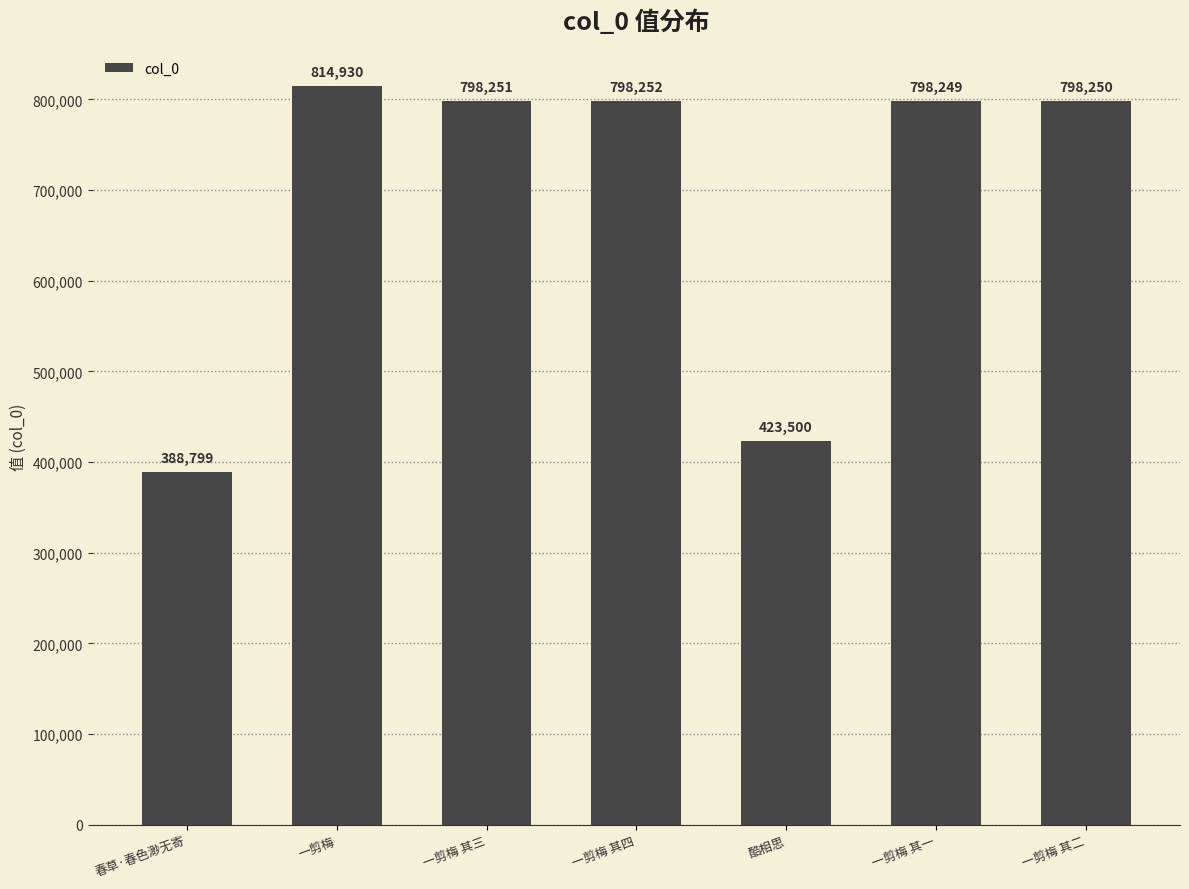

What is the ratio of the value at 酷相思 to the value at 一剪梅 其三?

0.5